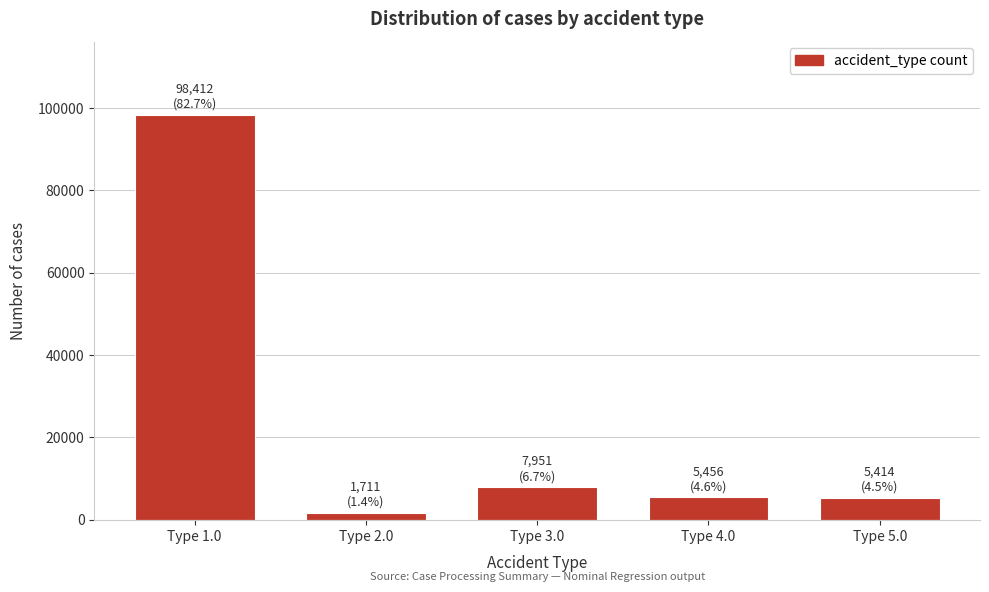

What is the sum of all values?

118944